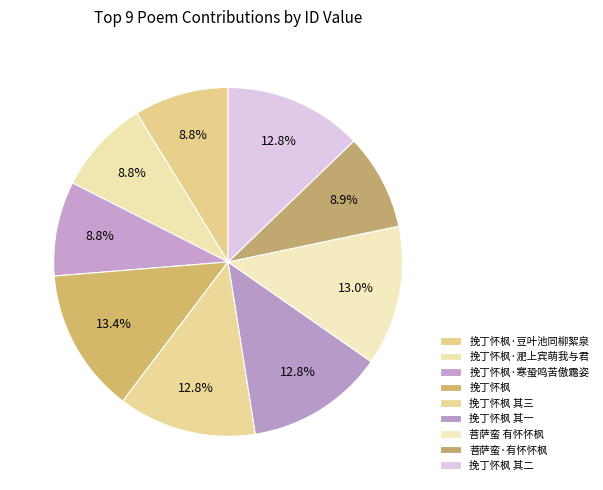

What is the change in value from 挽丁怀枫 其三 to 菩萨蛮 有怀怀枫?

+5232